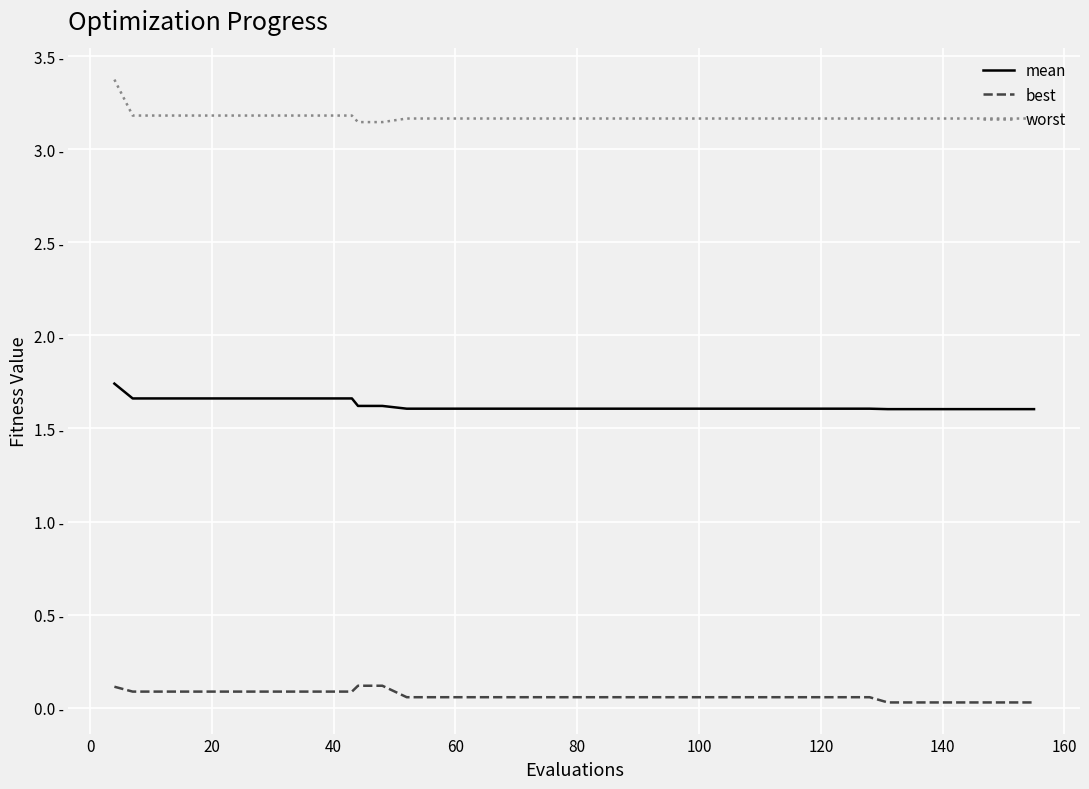

What are all the series names shown in the legend?

mean, best, worst